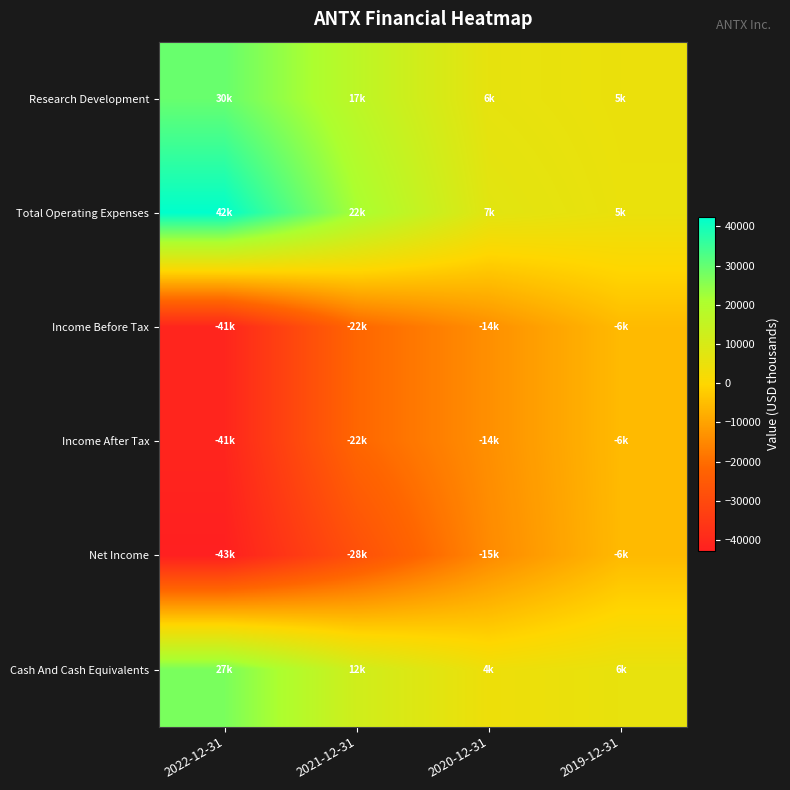

At which category is the sum across all series the highest?

2019-12-31